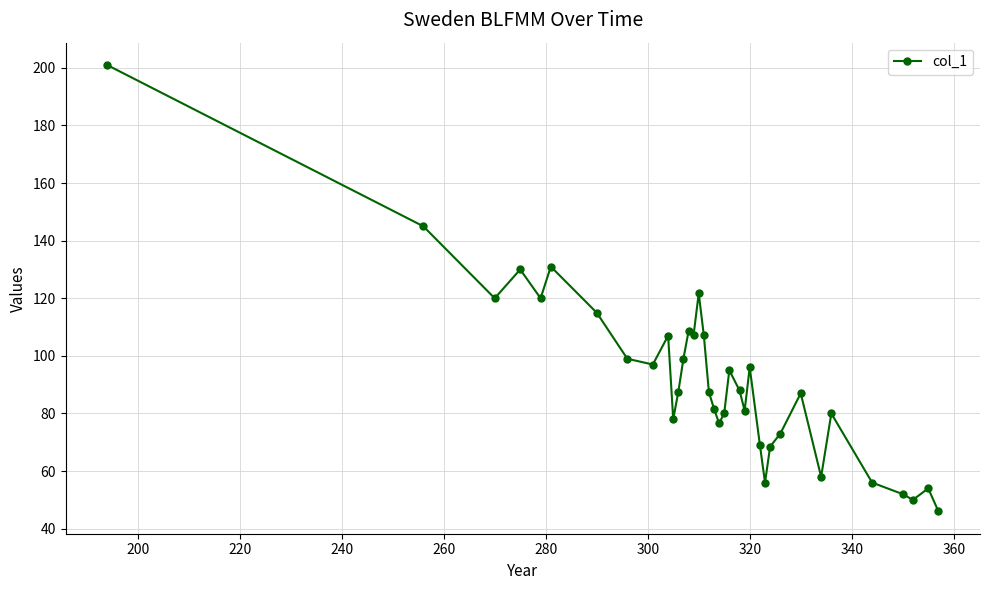

True or false: there are more than 1 points higher than both neighbors.

True